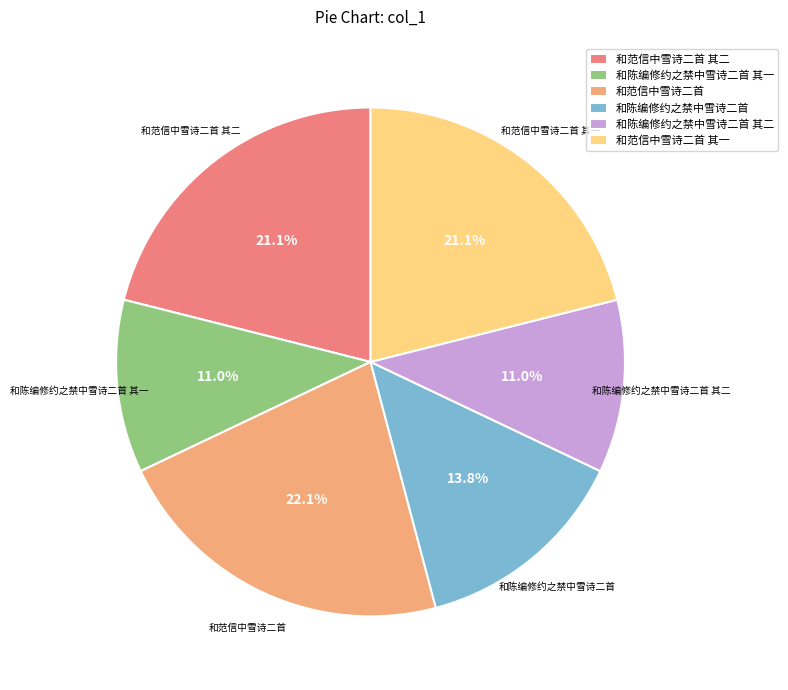

Do 和范信中雪诗二首 and 和范信中雪诗二首 其二 together represent more than half of the pie?

No